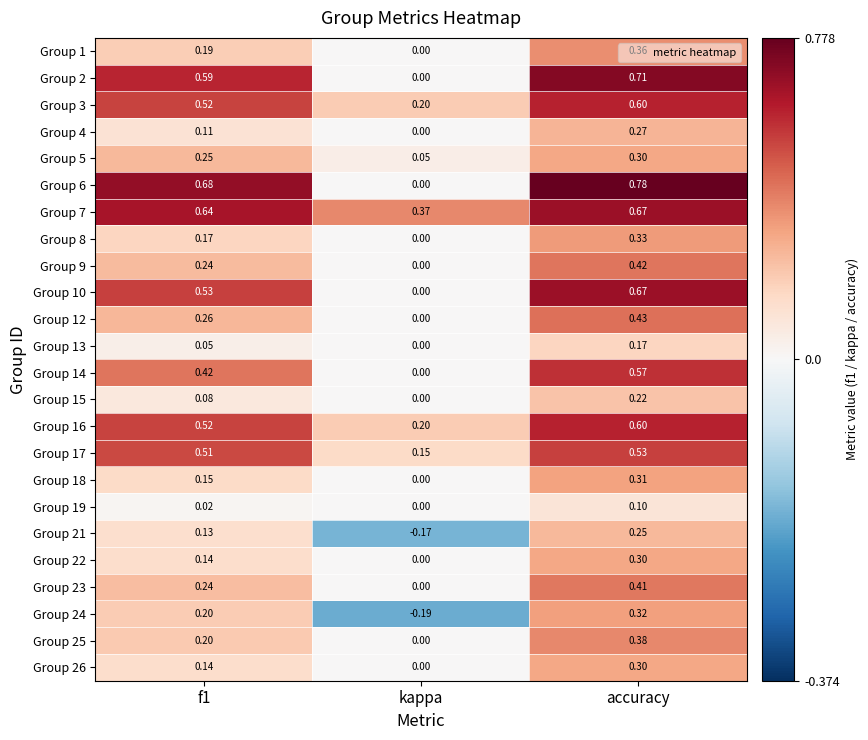

Where is Group 8 nearest to the value 0?

kappa